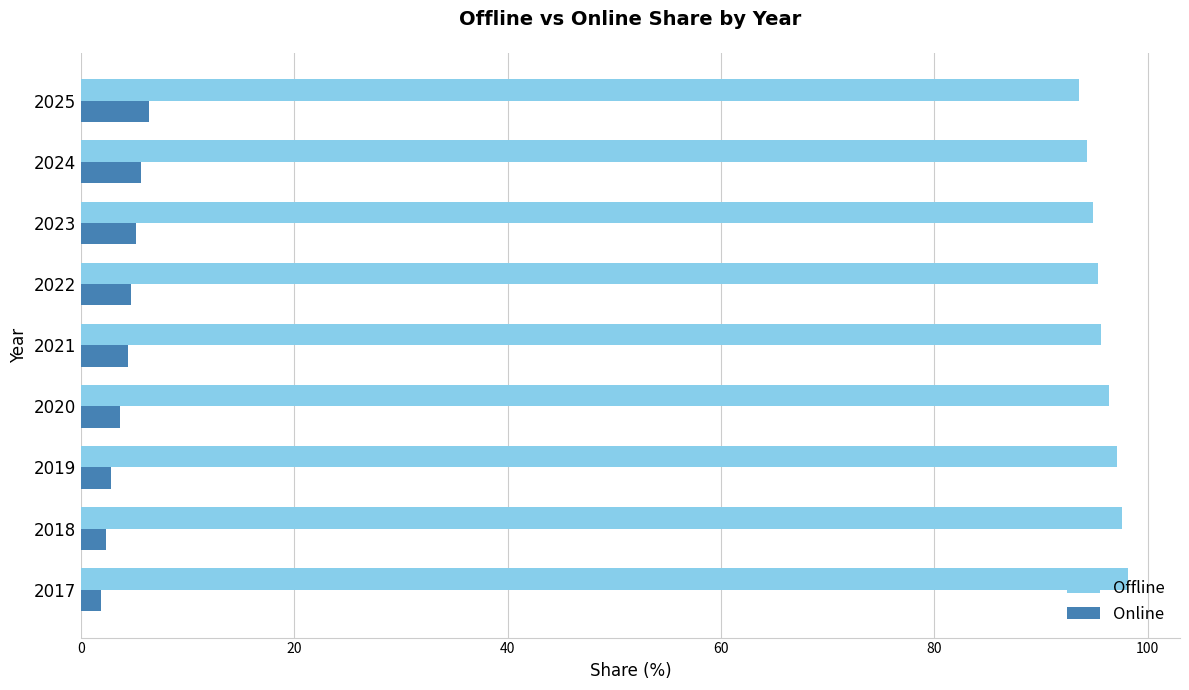

Rank the series by their average value, from lowest to highest.

Online, Offline